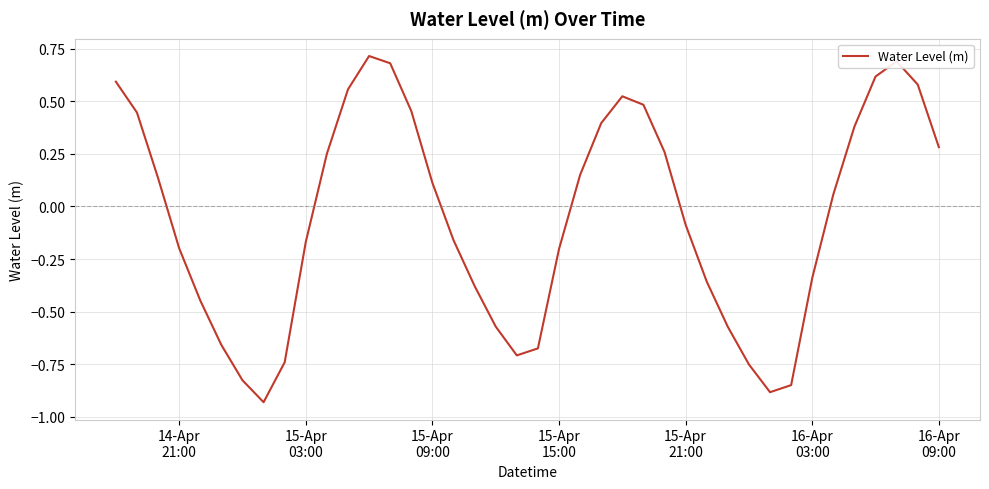

What is the difference between the maximum and minimum values?

1.6